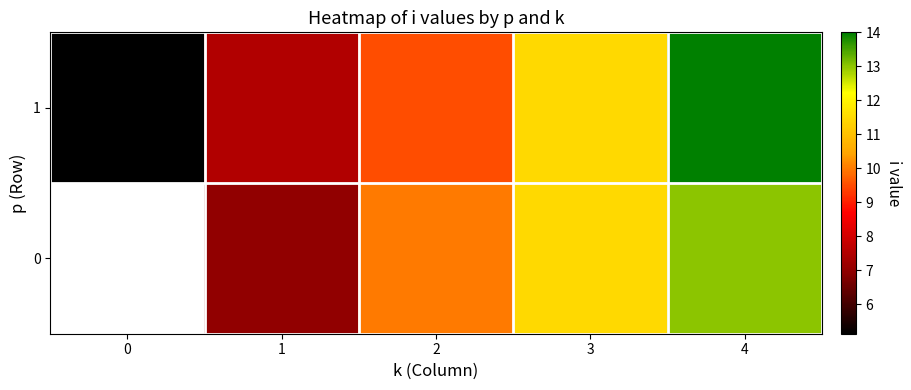

How many row_0 values are between 7 and 11?

2